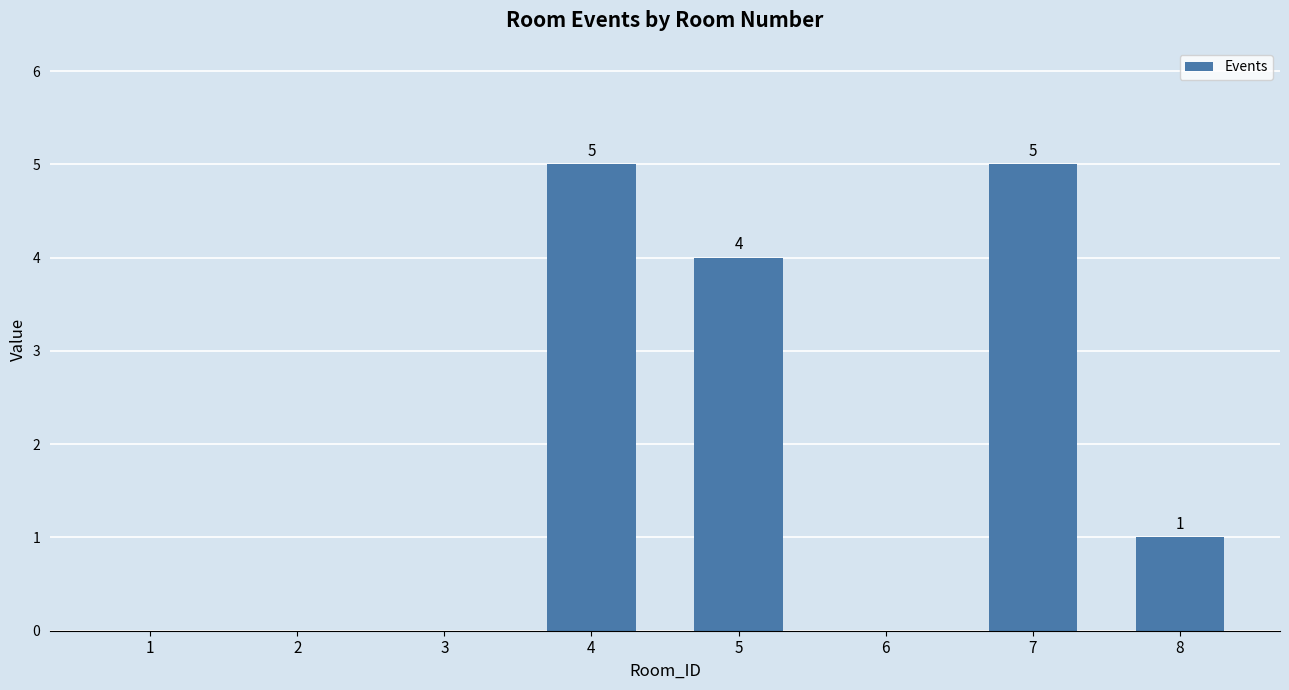

What is the average value?

2